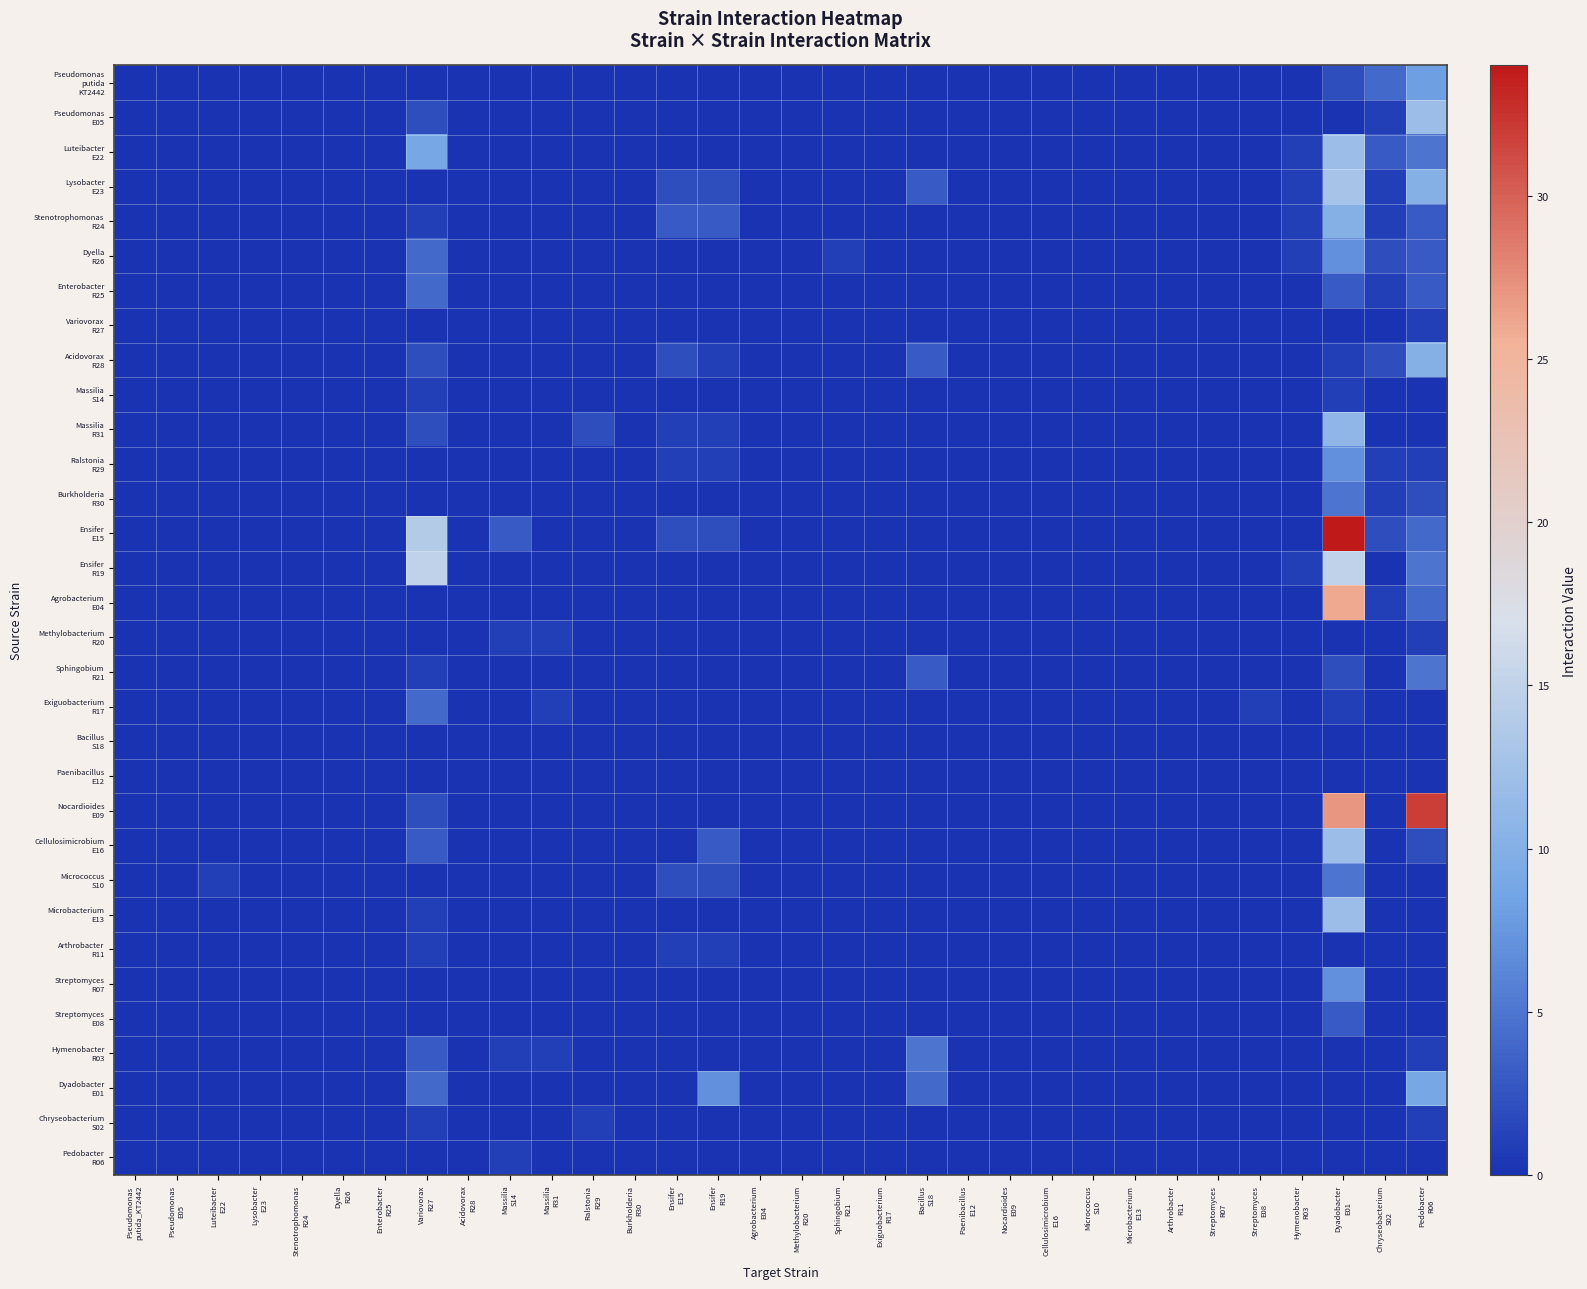

Which category has the lowest value across all series?

Pseudomonas
putida_KT2442